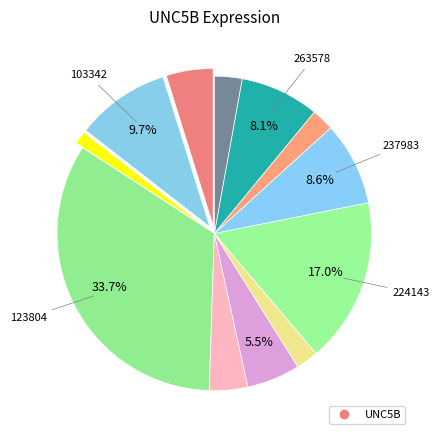

Count the number of slices in the pie.

12